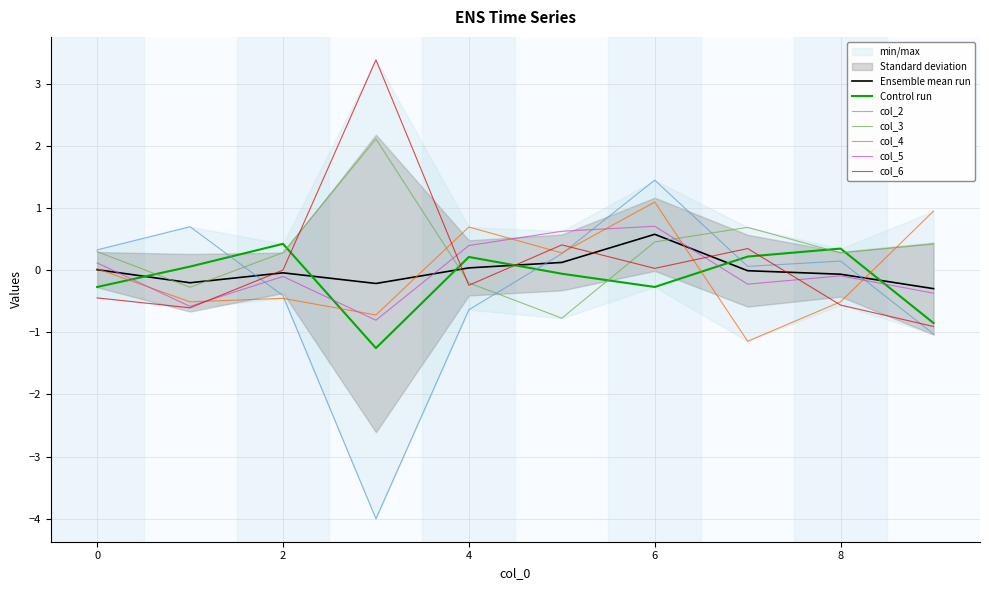

How many data points in col_1 are above 0?

5